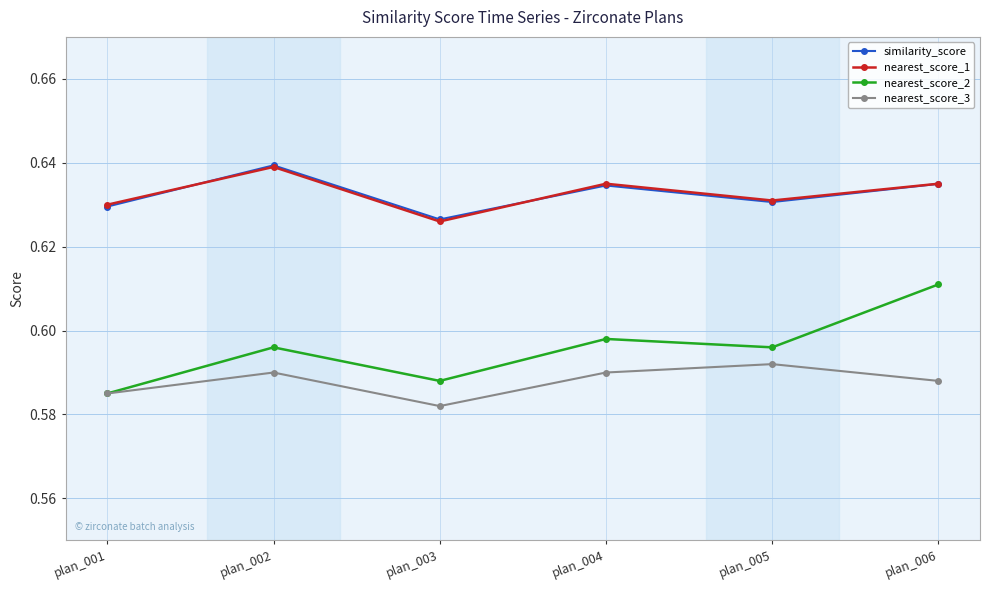

Which series changed the most between plan_002 and plan_006?

nearest_score_2